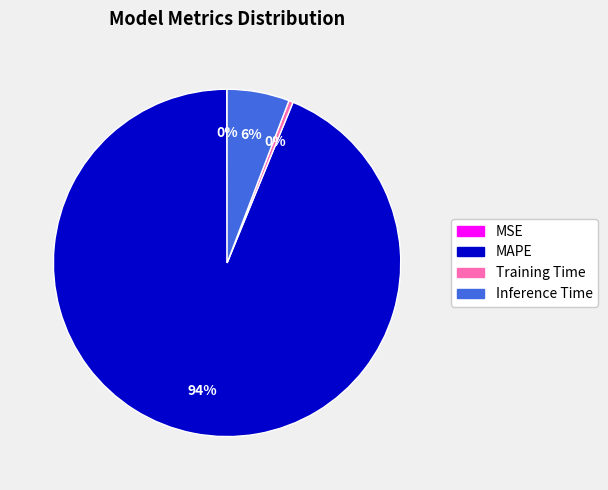

What percentage is the MAPE slice, to the nearest percent?

94%